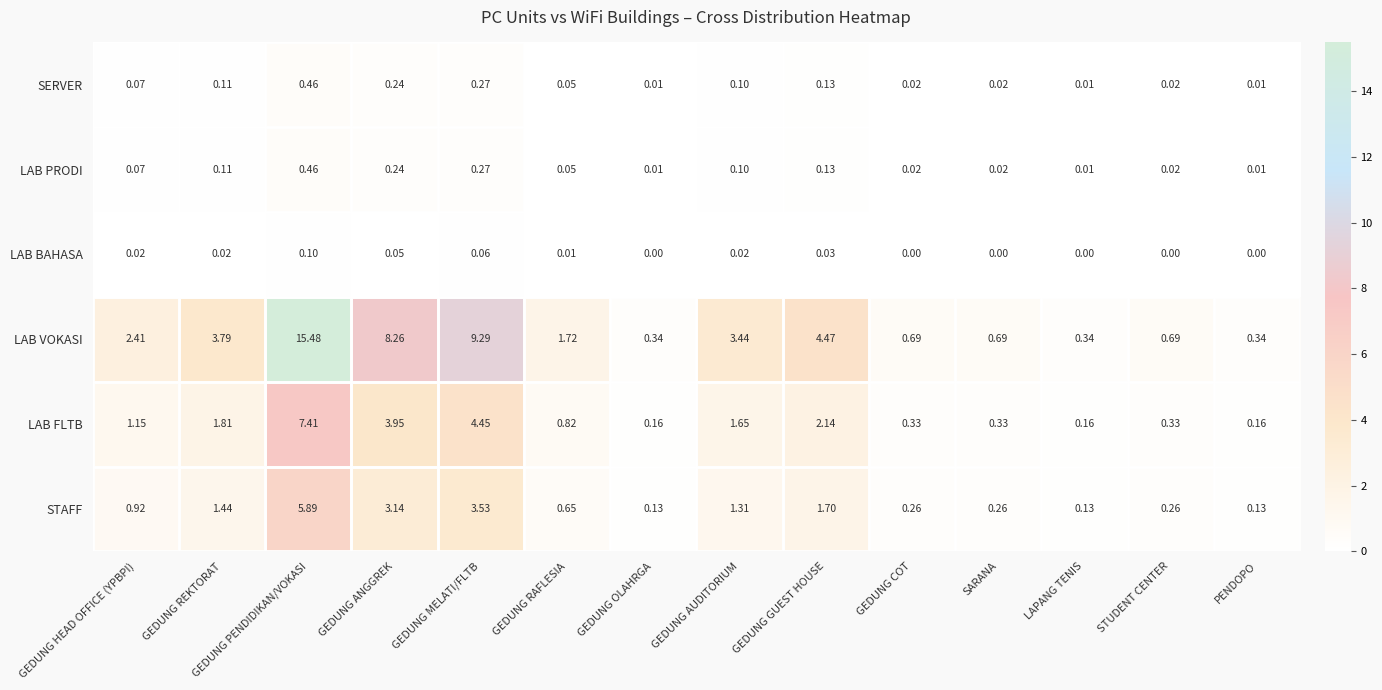

Which series changed the most between SARANA and LAPANG TENIS?

LAB VOKASI